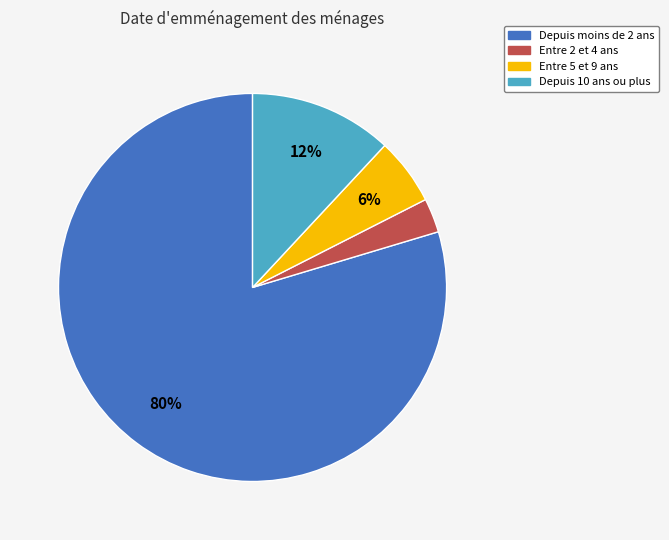

How many segments does this pie chart have?

4